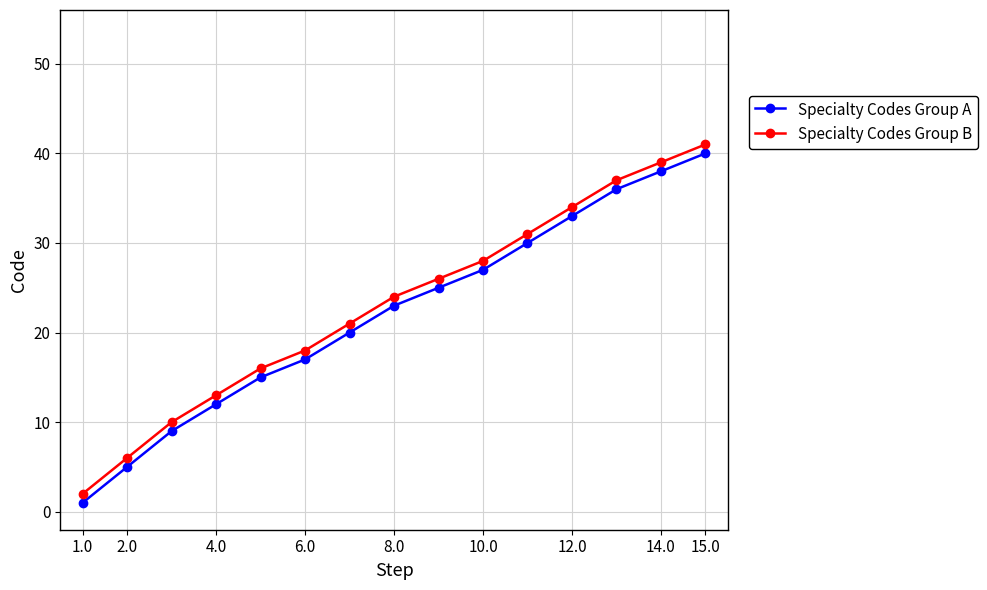

Reading left to right, transcribe all the data shown in this chart.

Specialty Codes Group A: 1	5	9	12	15	17	20	23	25	27	30	33	36	38	40
Specialty Codes Group B: 2	6	10	13	16	18	21	24	26	28	31	34	37	39	41